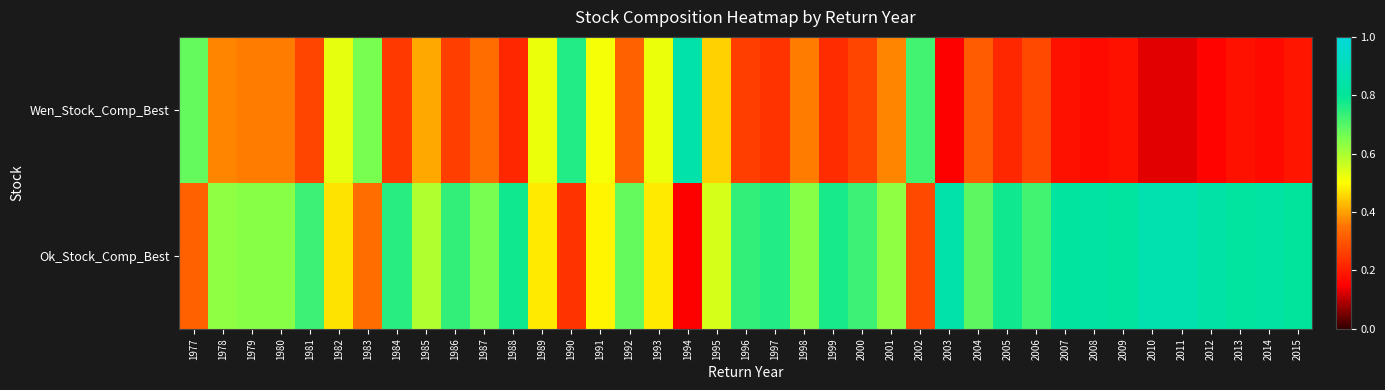

Which series has the largest total across all categories?

Ok_Stock_Comp_Best